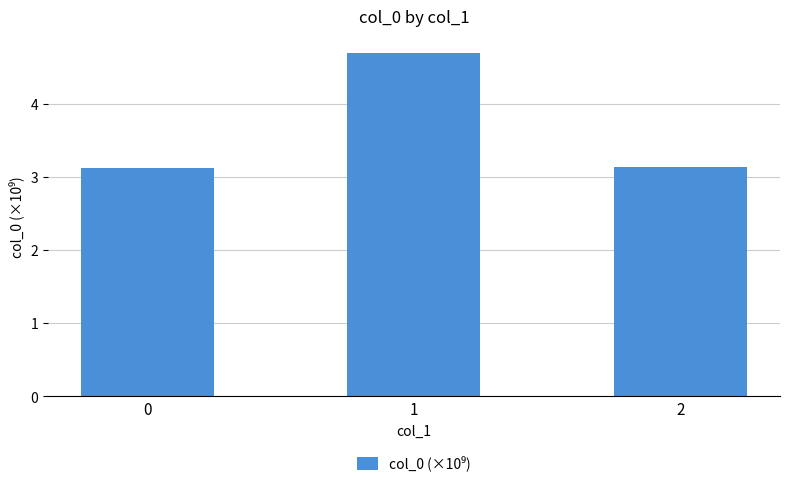

The chart shows a value of 4.2 at 0. True or false?

False